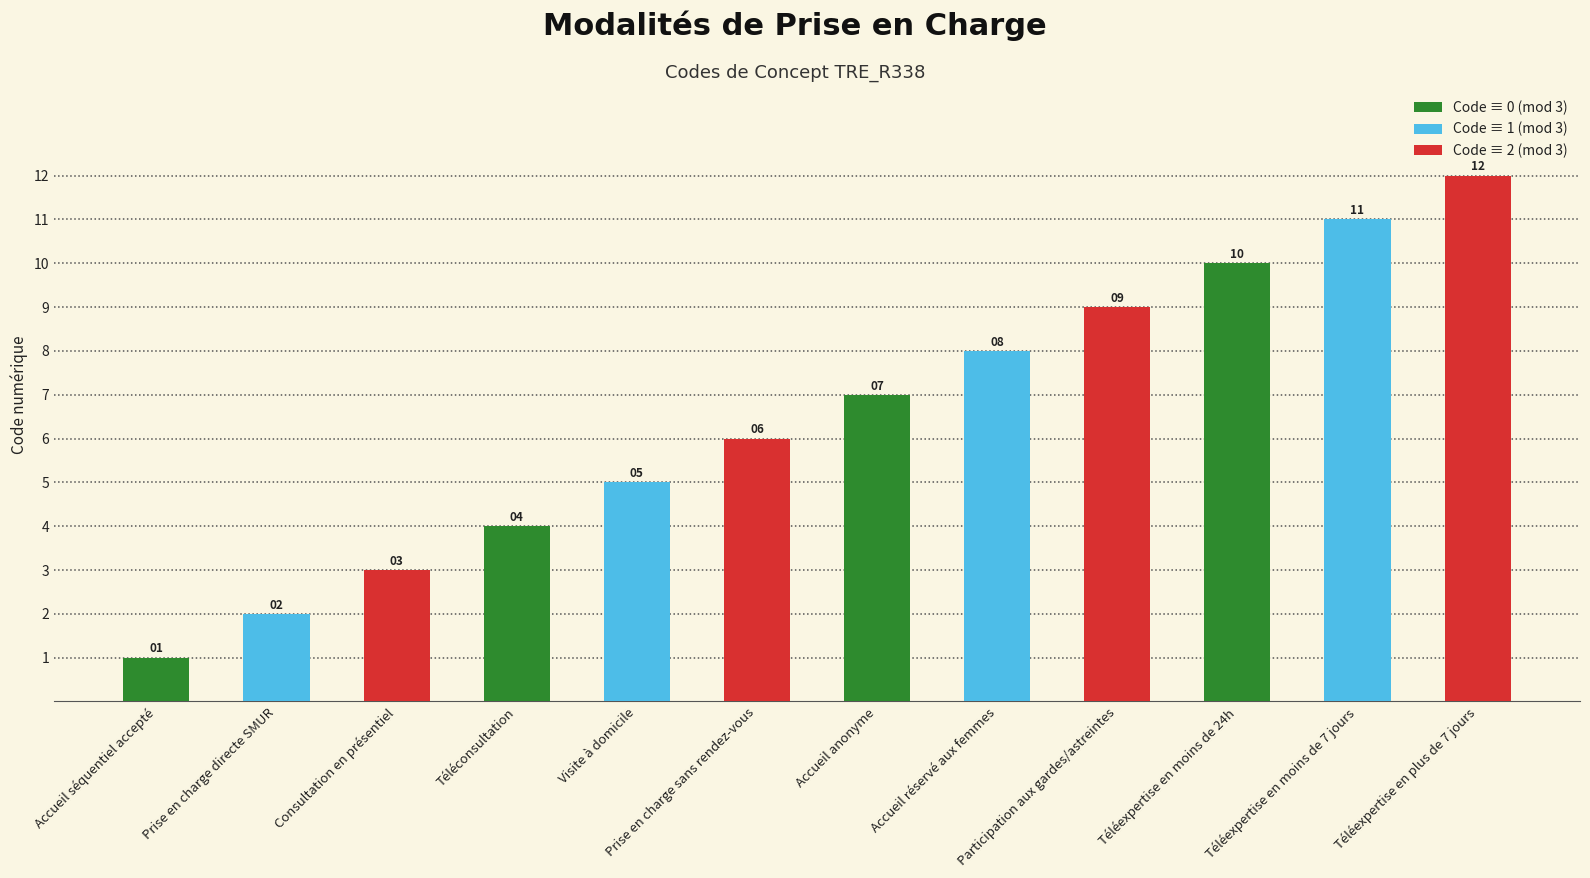

What is the difference between the second highest and minimum values?

10